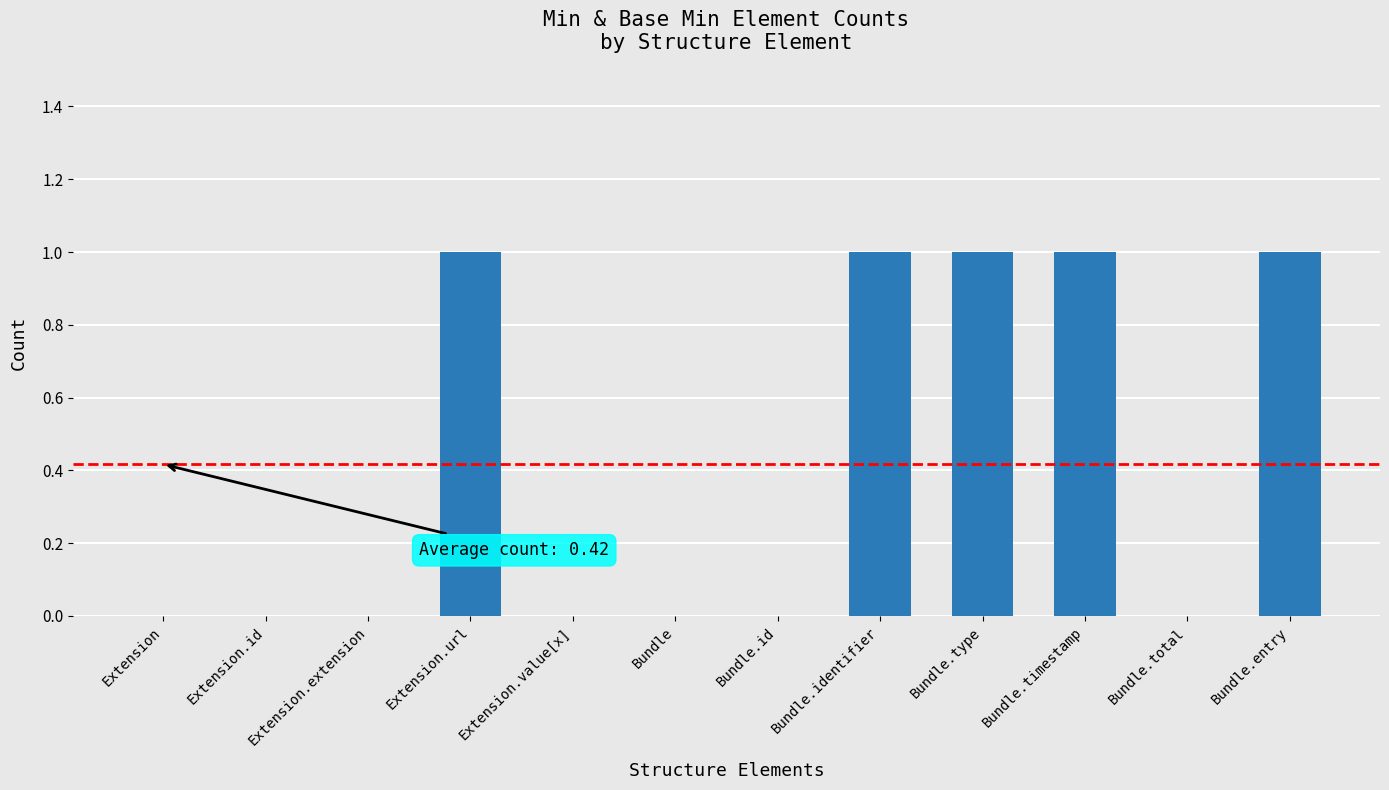

Is it true that the value at Bundle.entry is 0?

False